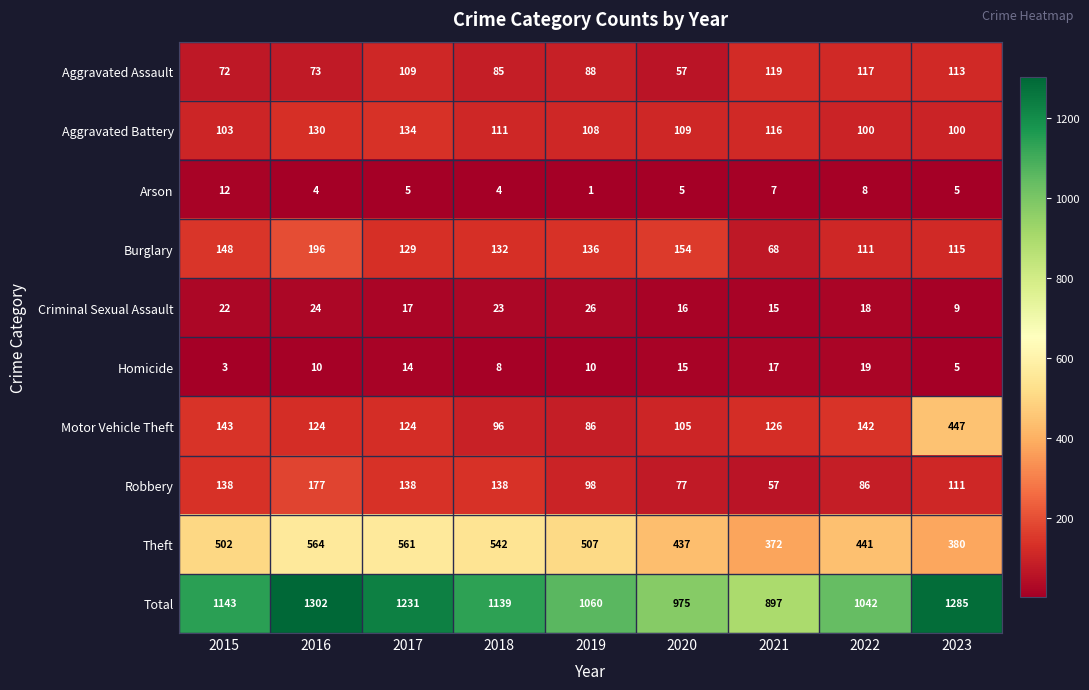

Where is Criminal Sexual Assault nearest to the value 17?

2017